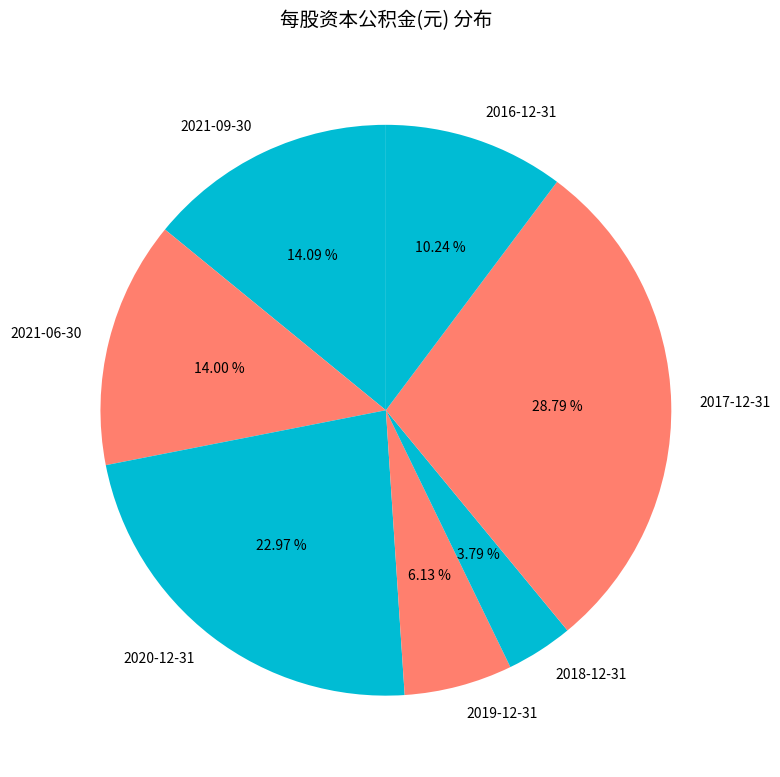

What is the largest slice in the pie chart?

2017-12-31